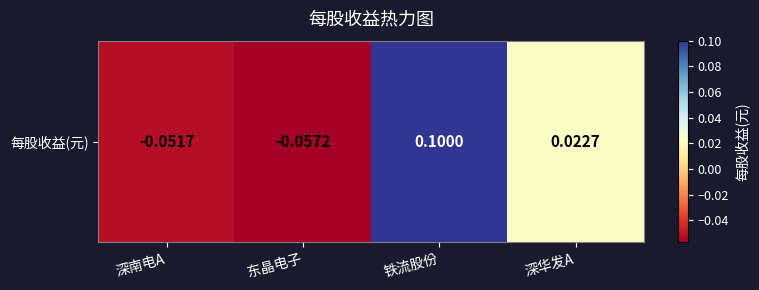

Reading left to right, what are all the values shown in this chart?

-0.1	-0.1	0.1	0.0